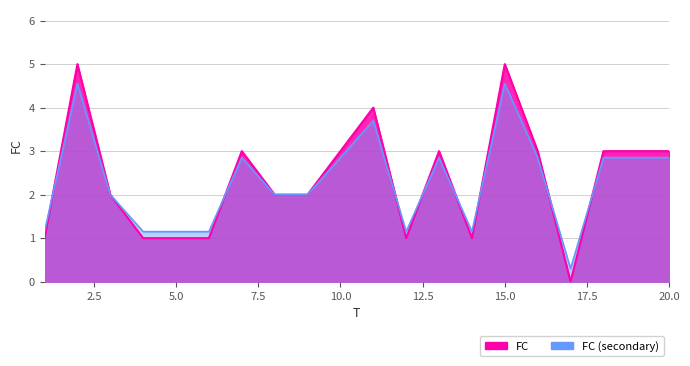

What is the sum of the values at 16 and 2?

8